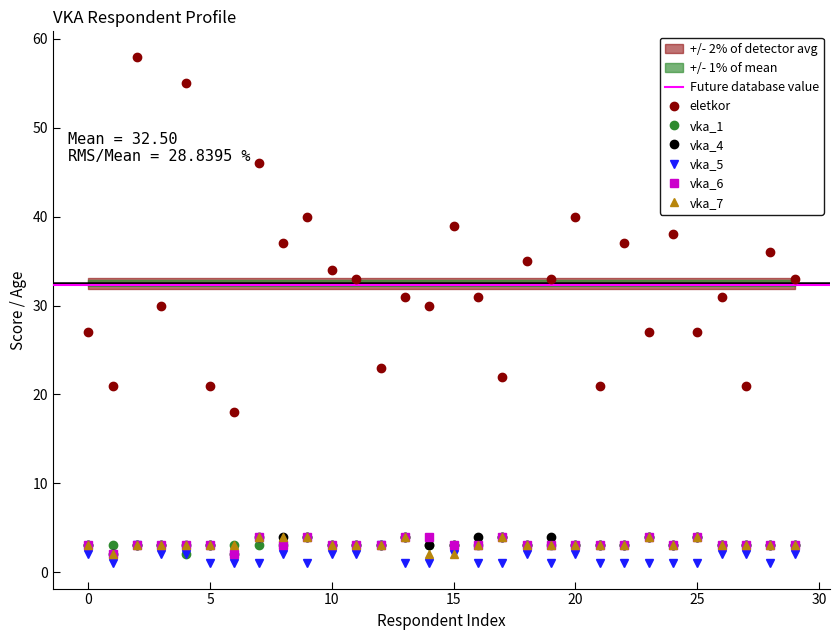

True or false: eletkor and vka_7 cross at least once.

False